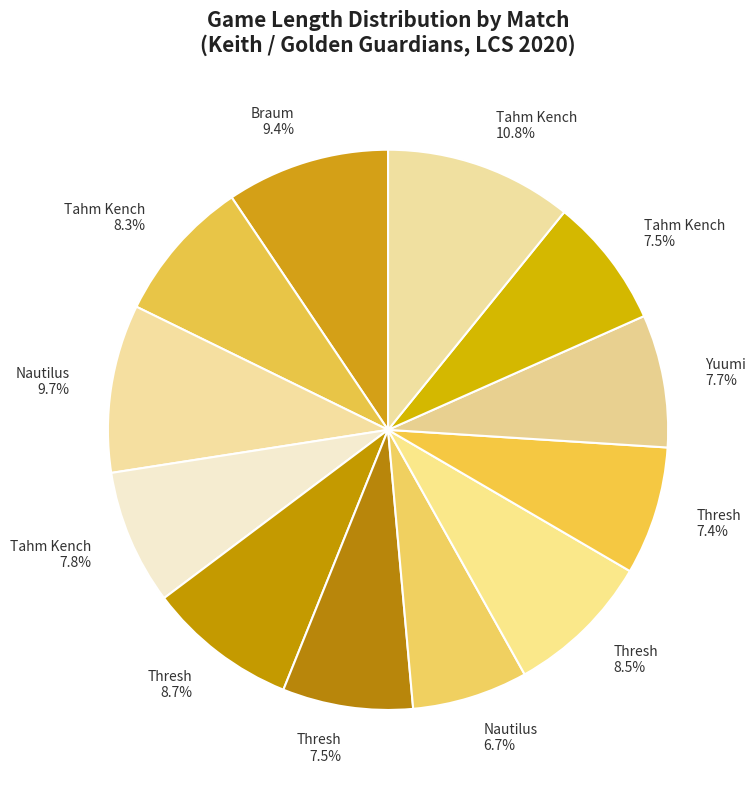

Is there any slice that represents more than half of the pie?

No